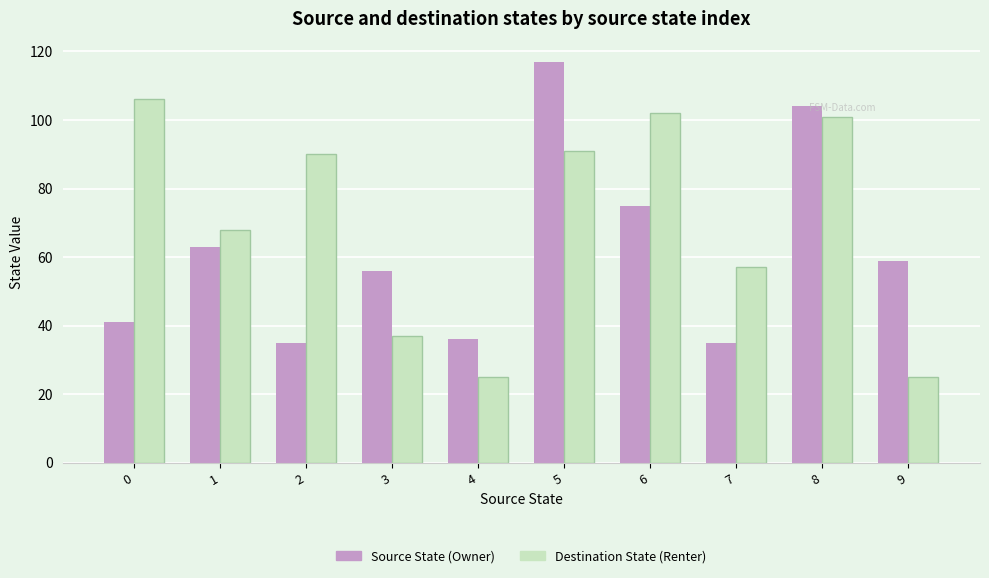

Between 0 and 3, which series saw the biggest shift?

Destination State (Renter)